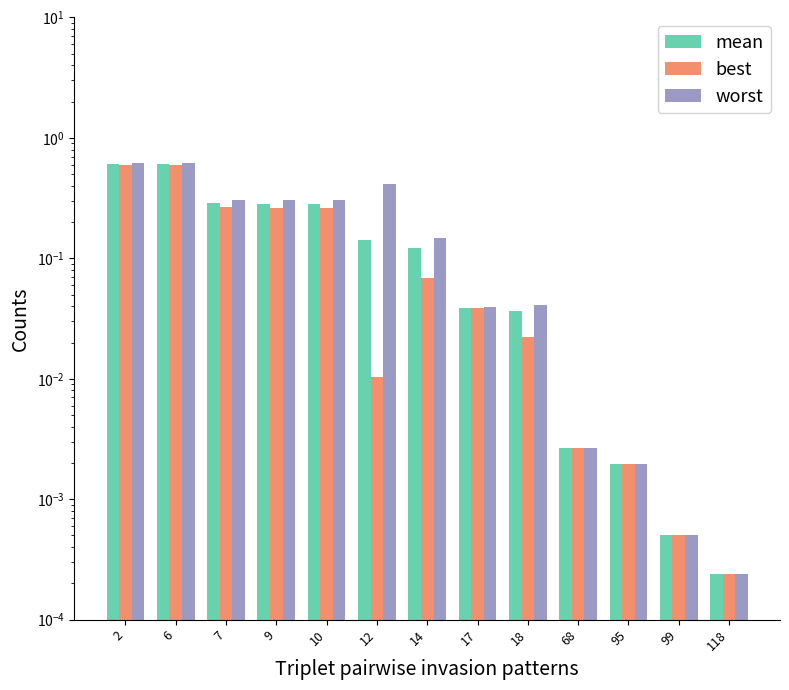

At which category is the sum across all series the highest?

2